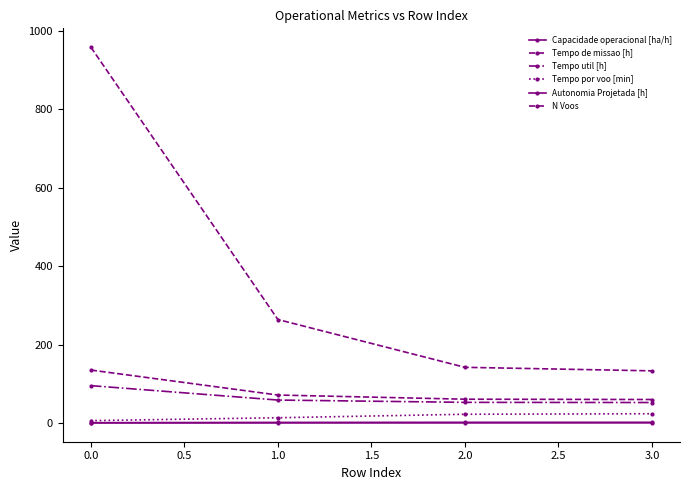

What is the value of the Tempo util [h] point at the 3rd from the left?

52.6